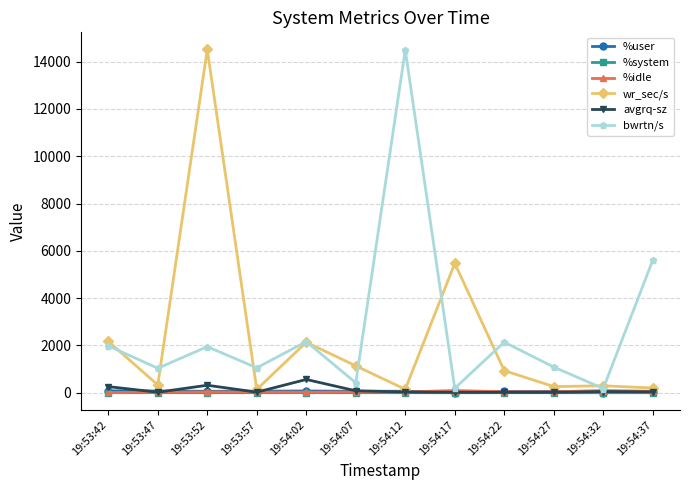

True or false: %system and bwrtn/s intersect in this chart.

False